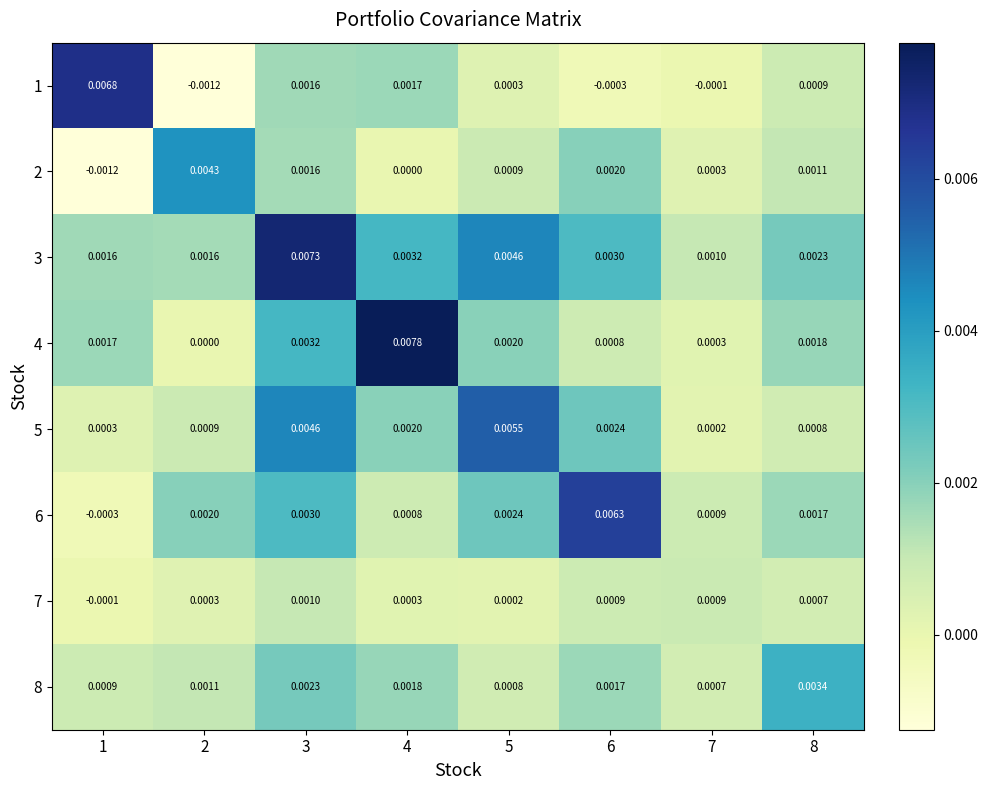

Is the value of 5 at 3 greater than the value of 2 at 5?

Yes